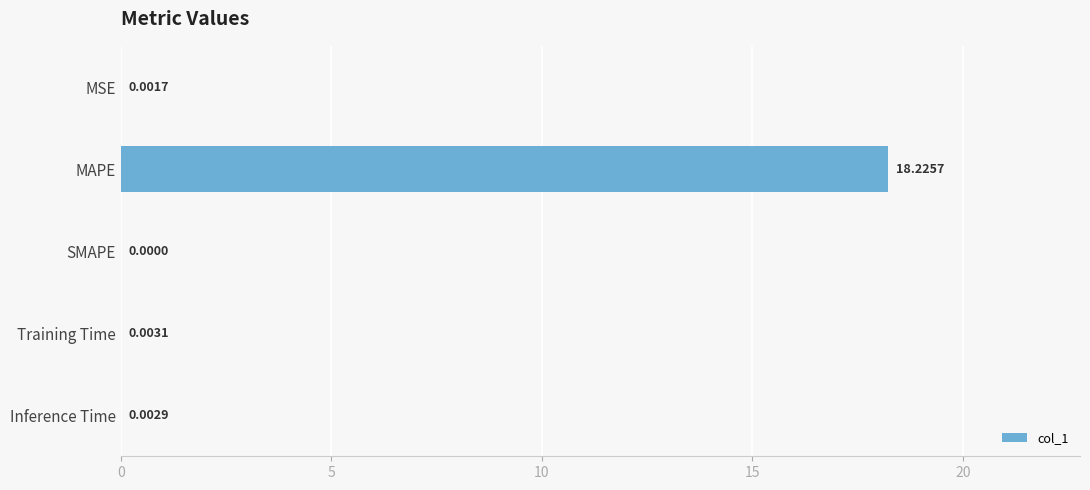

Between Inference Time and Training Time, which is larger?

Training Time